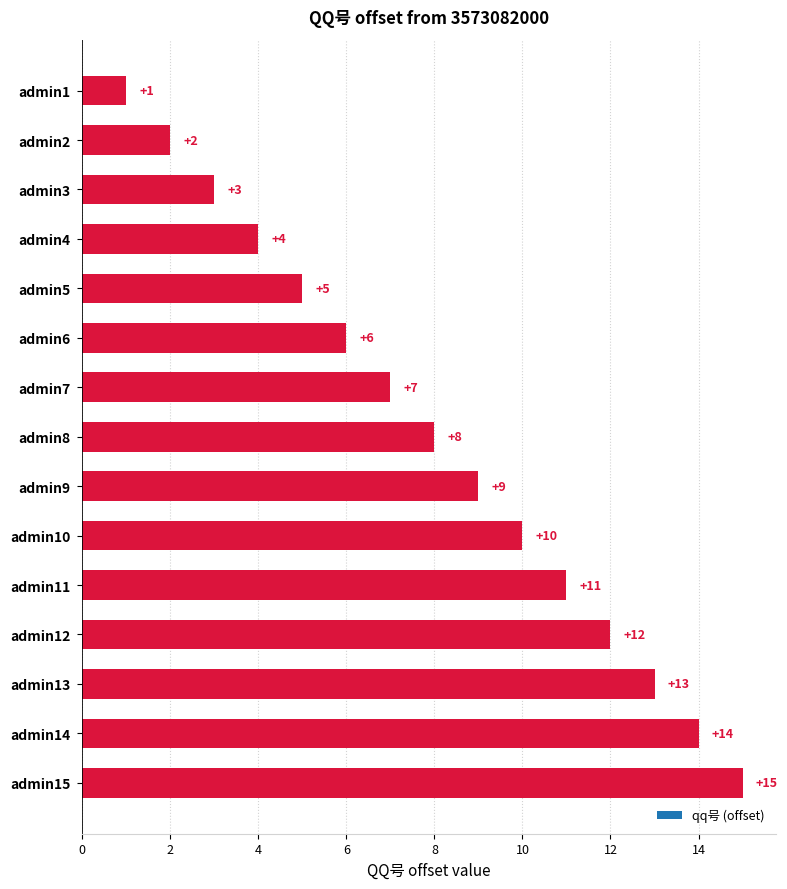

What is the minimum value shown in the chart?

1